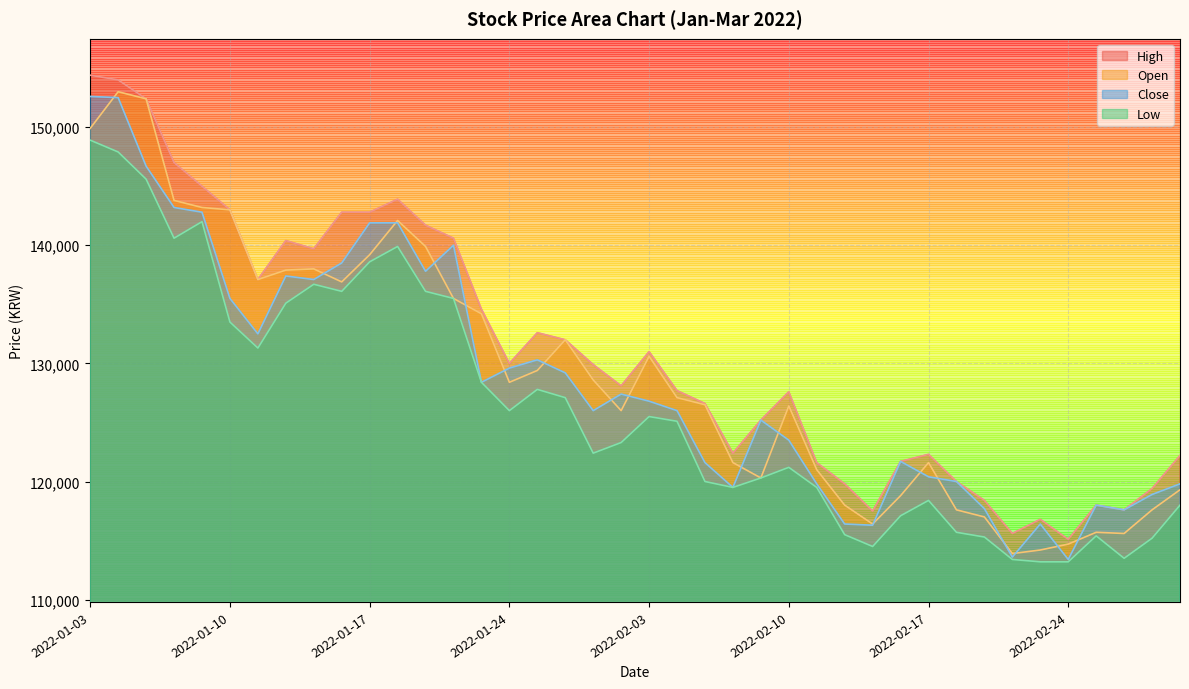

Is the value of Close at 2022-01-11 greater than the value of Low at 2022-02-18?

Yes